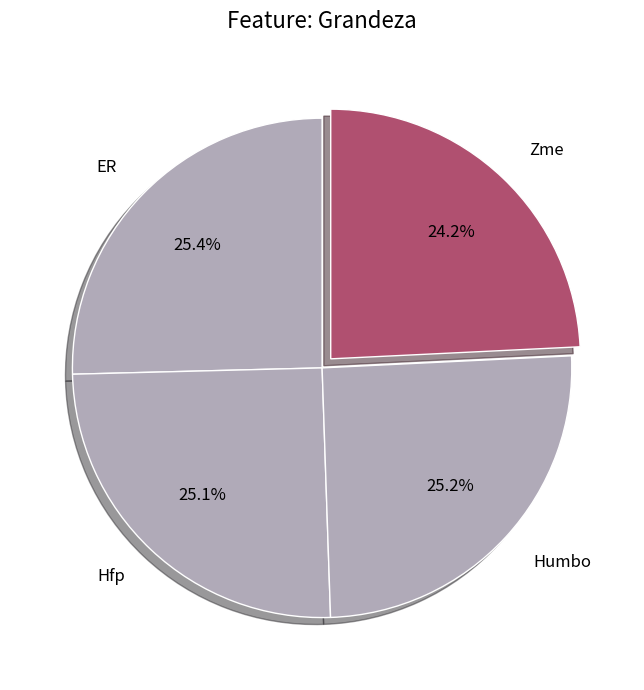

To the nearest percent, what portion does Humbo represent?

25%